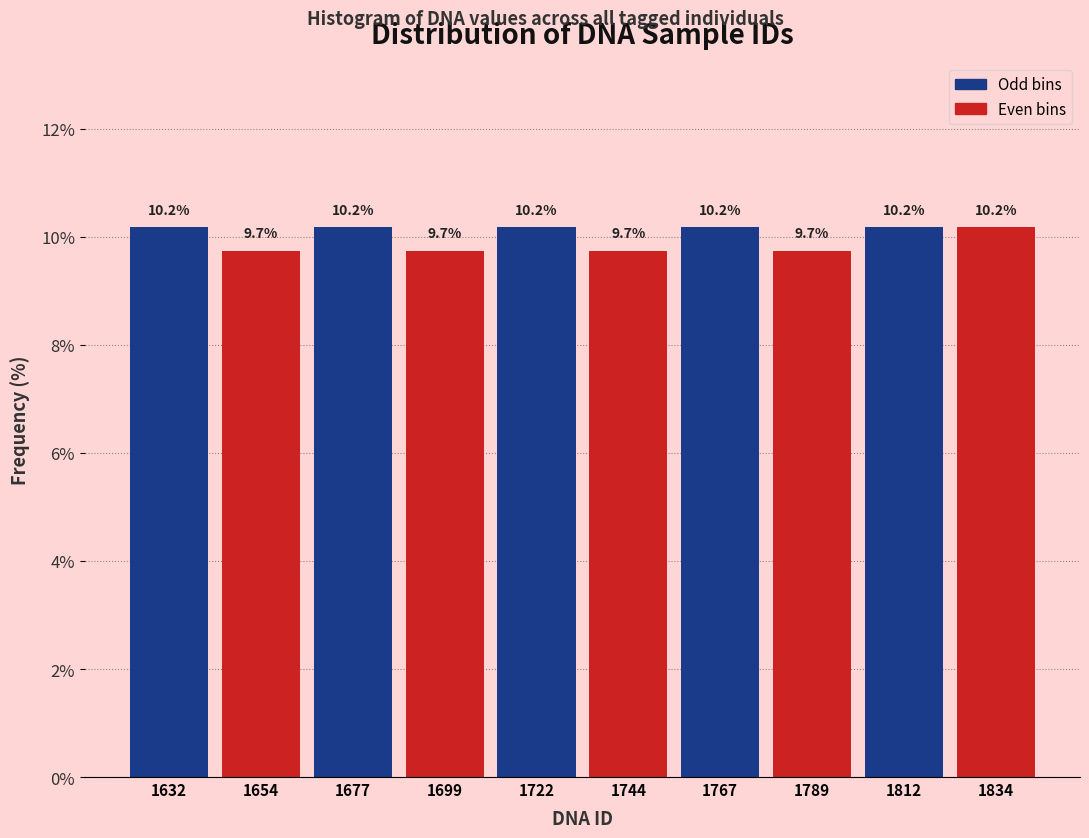

How tall is the bar that spans 1733.5 to 1756.0 on the x-axis? The bar edges are not printed on the chart, so give them approximately, as read against the axis.

9.7